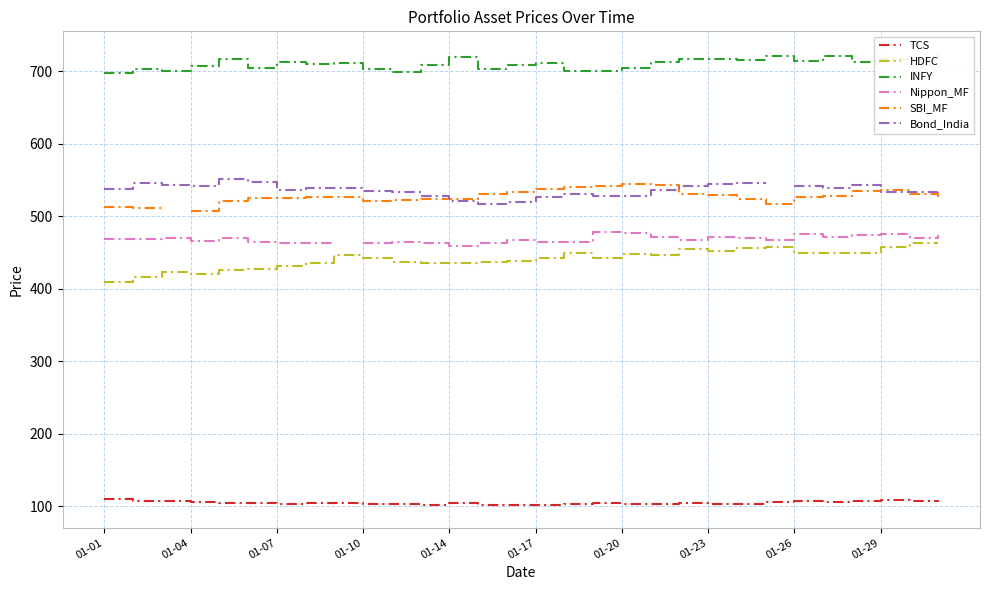

True or false: TCS has a value of 60.1 at 01-17.

False